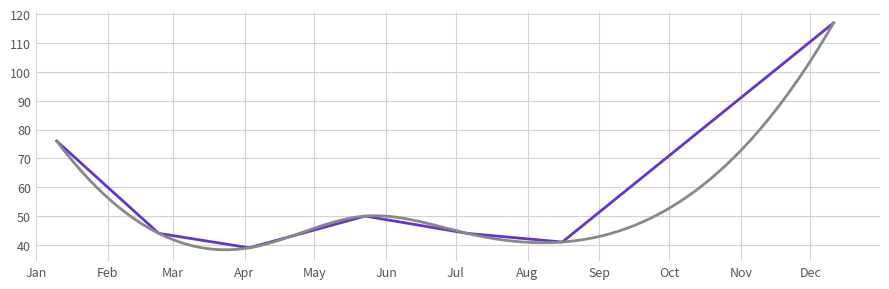

What is the smallest value displayed?

39